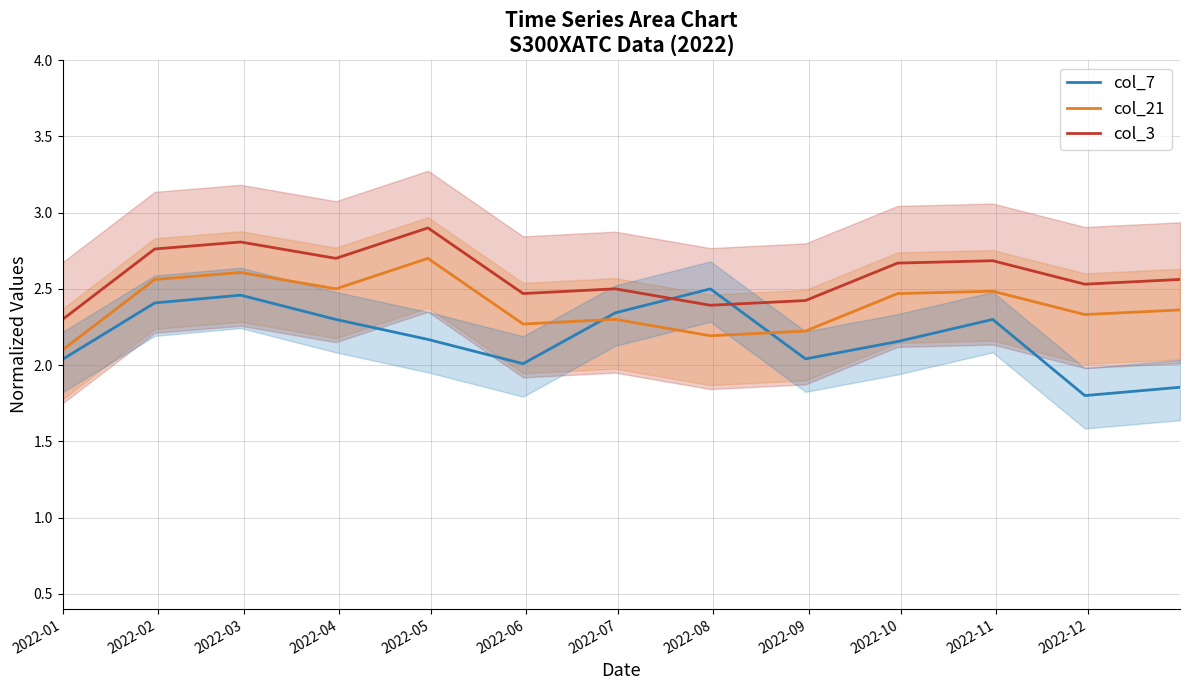

Which series ends up on top after the final intersection of col_7 and col_21?

col_21